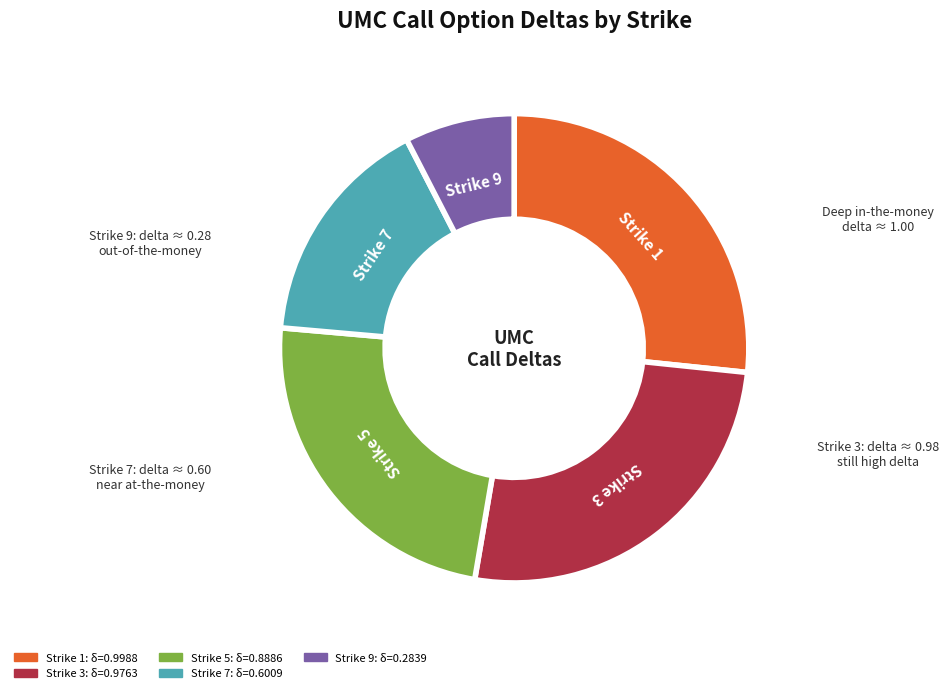

Count the number of slices in the pie.

5